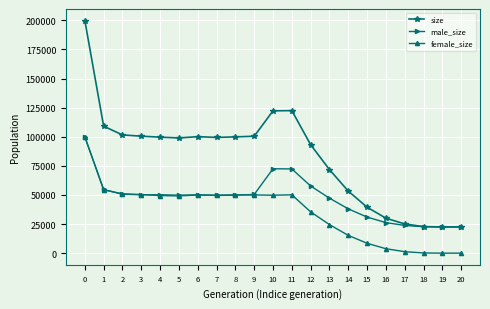

True or false: size and female_size cross at least once.

False